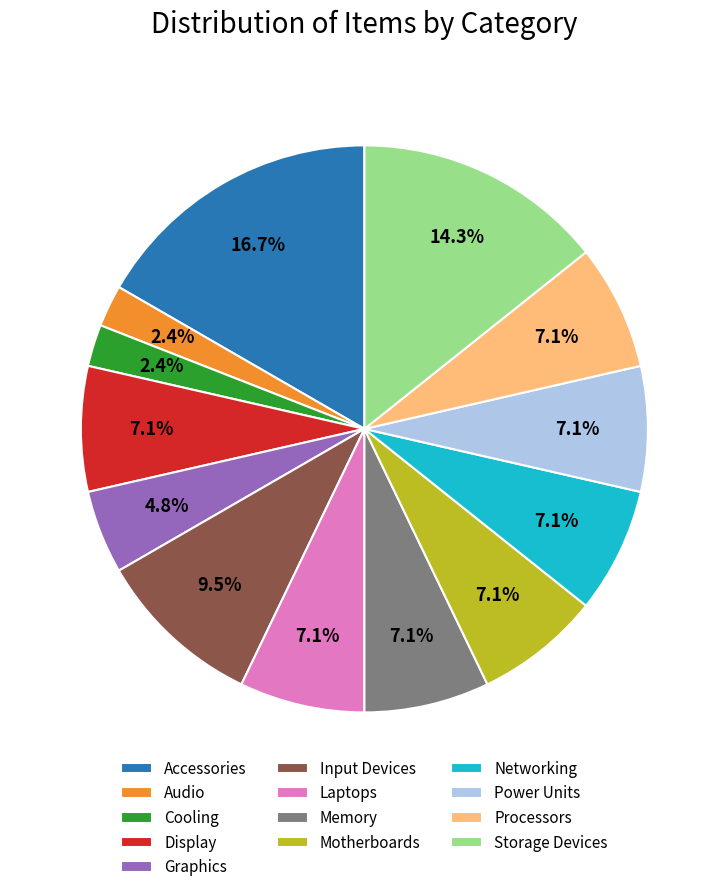

Is it true that Power Units is 1% of the pie?

False